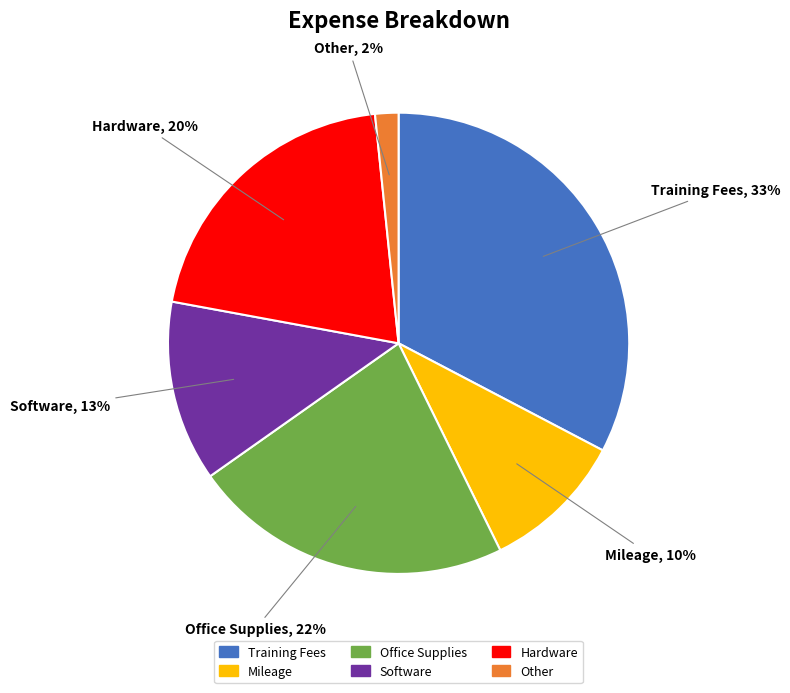

What is the ratio of the value at Office Supplies to the value at Training Fees?

0.7